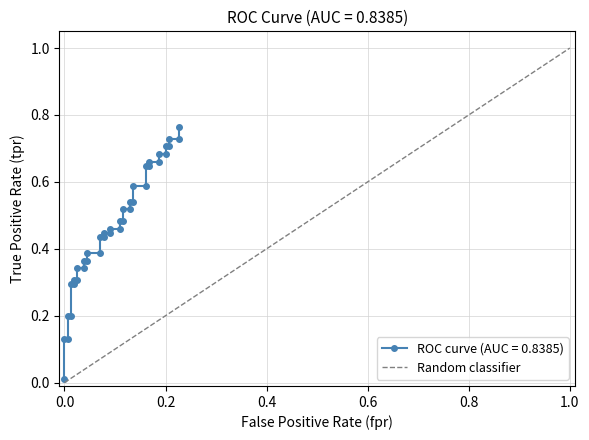

The value at 0.0 is 0. True or false?

False